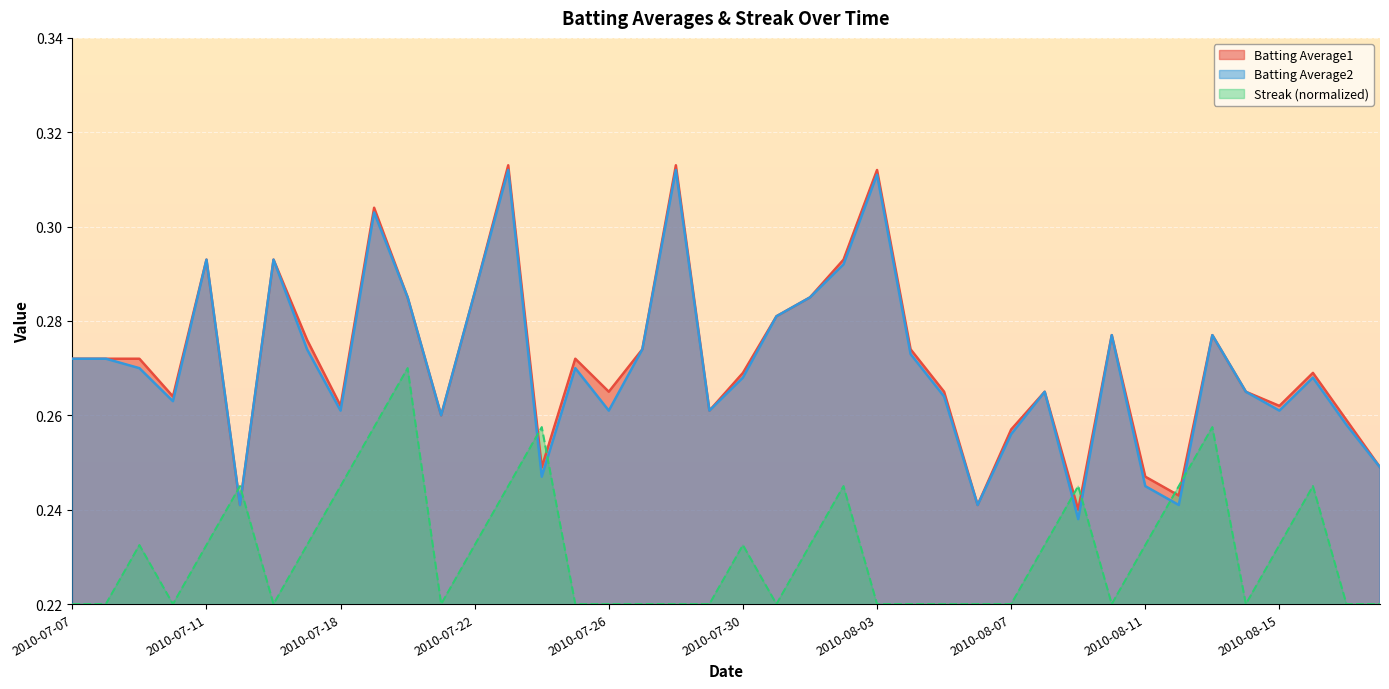

What is the sum of all Batting Average2 values?

10.8